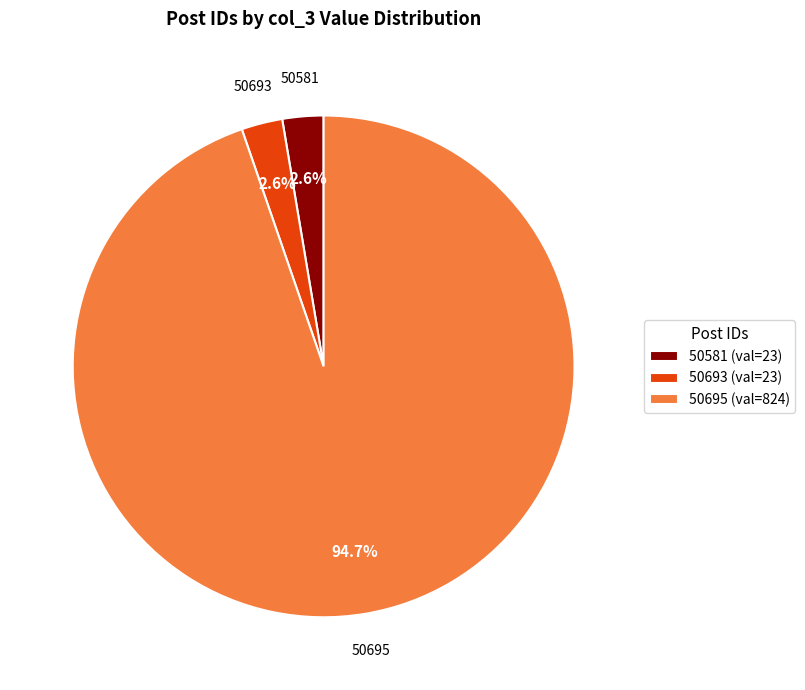

What percentage is the 50693 slice, to the nearest percent?

3%